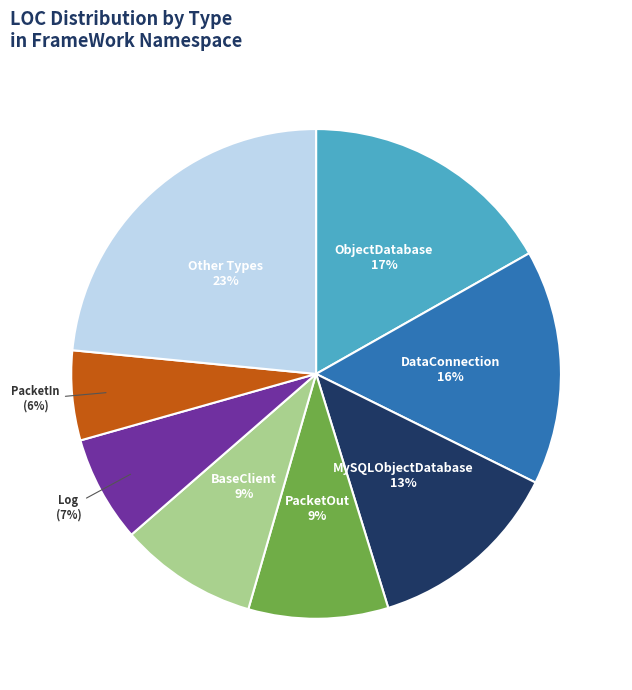

Does any single category account for the majority?

No